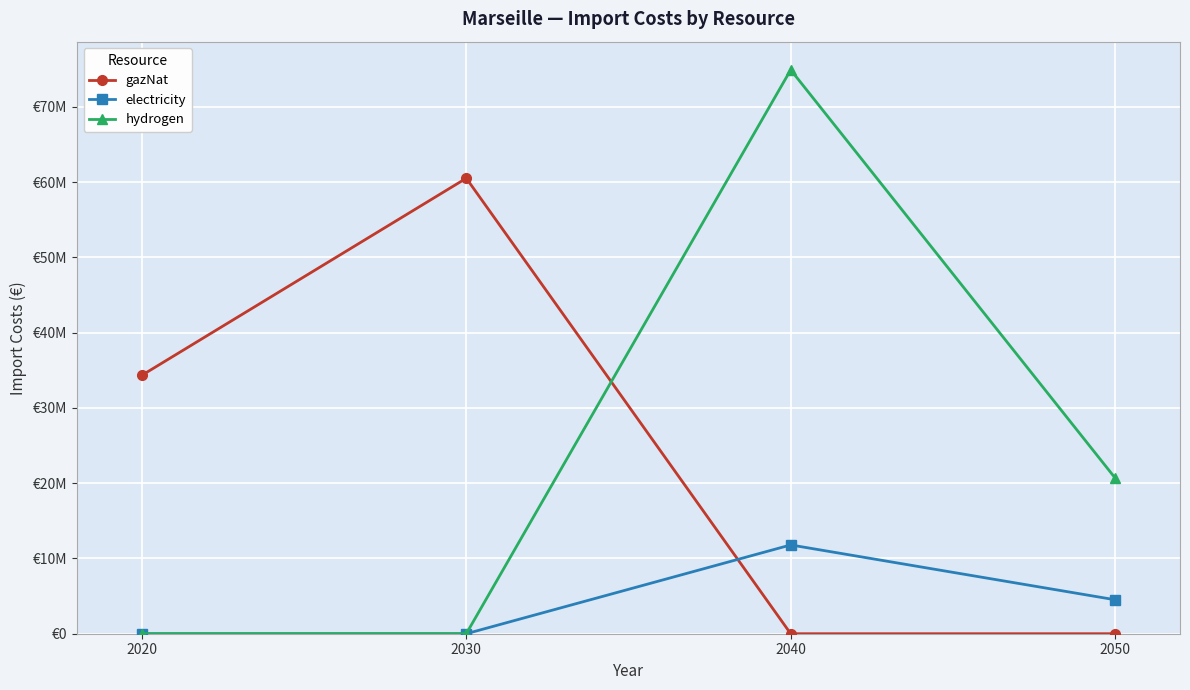

What are all the series names shown in the legend?

gazNat, electricity, hydrogen